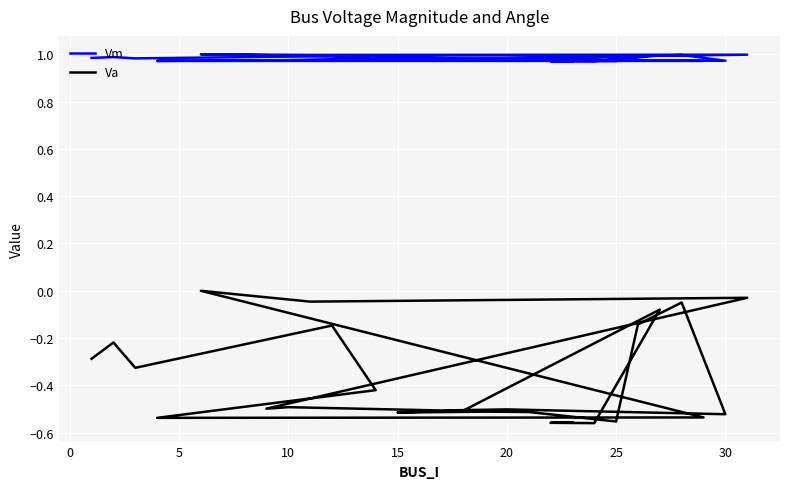

What value does the Vm series have at 15?

1.0